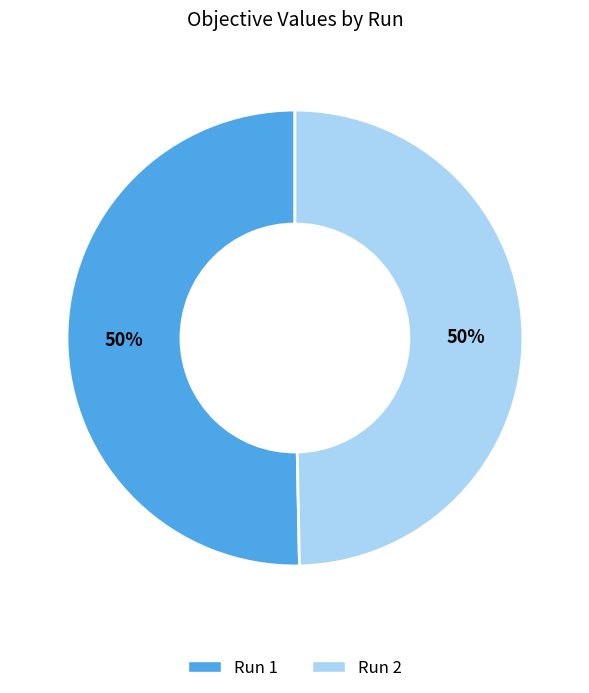

To the nearest percent, what percentage of the pie is Run 2?

50%